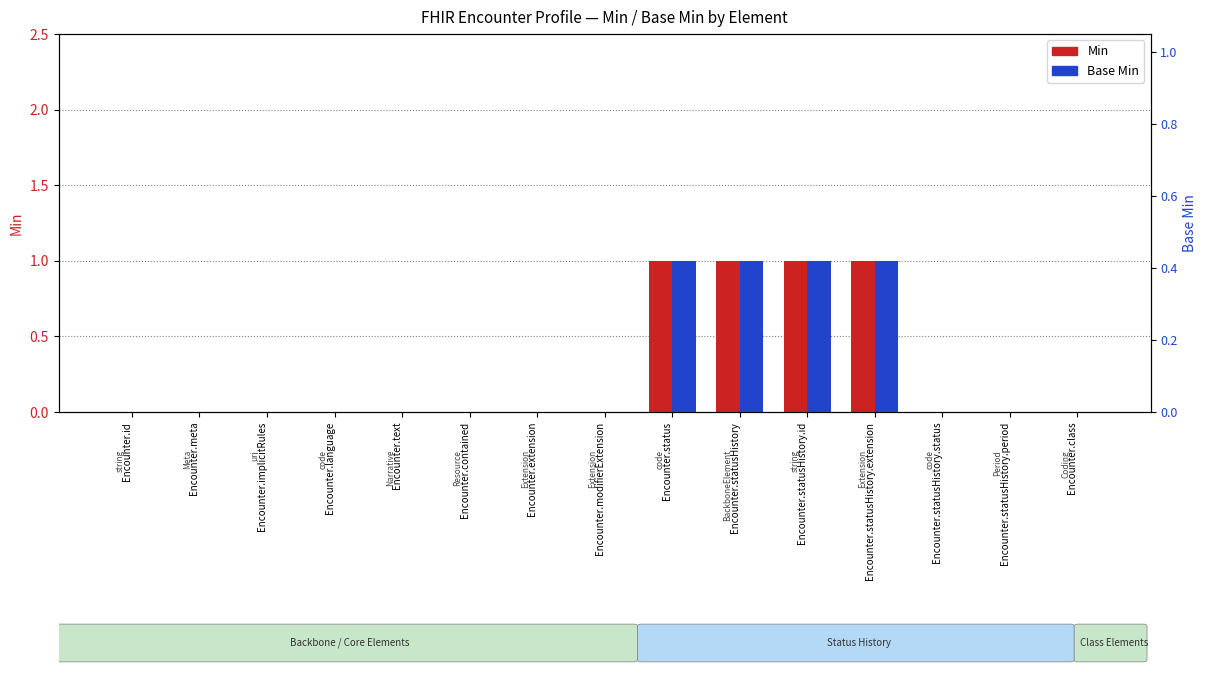

Which category has the lowest value in the Base Min series?

Encounter.id